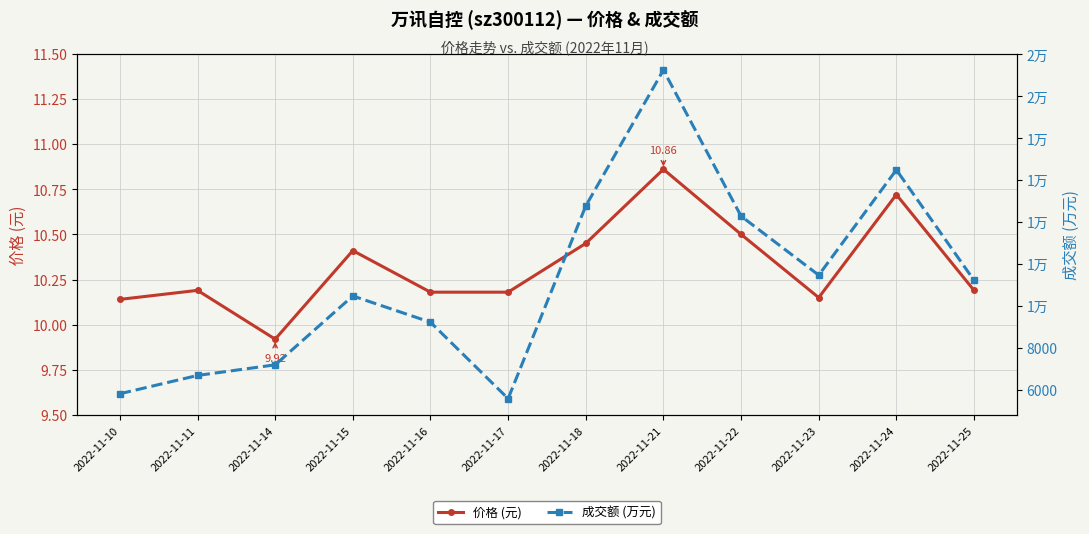

What is the difference between the maximum and minimum values in the 成交额 (万元) series?

15675.0